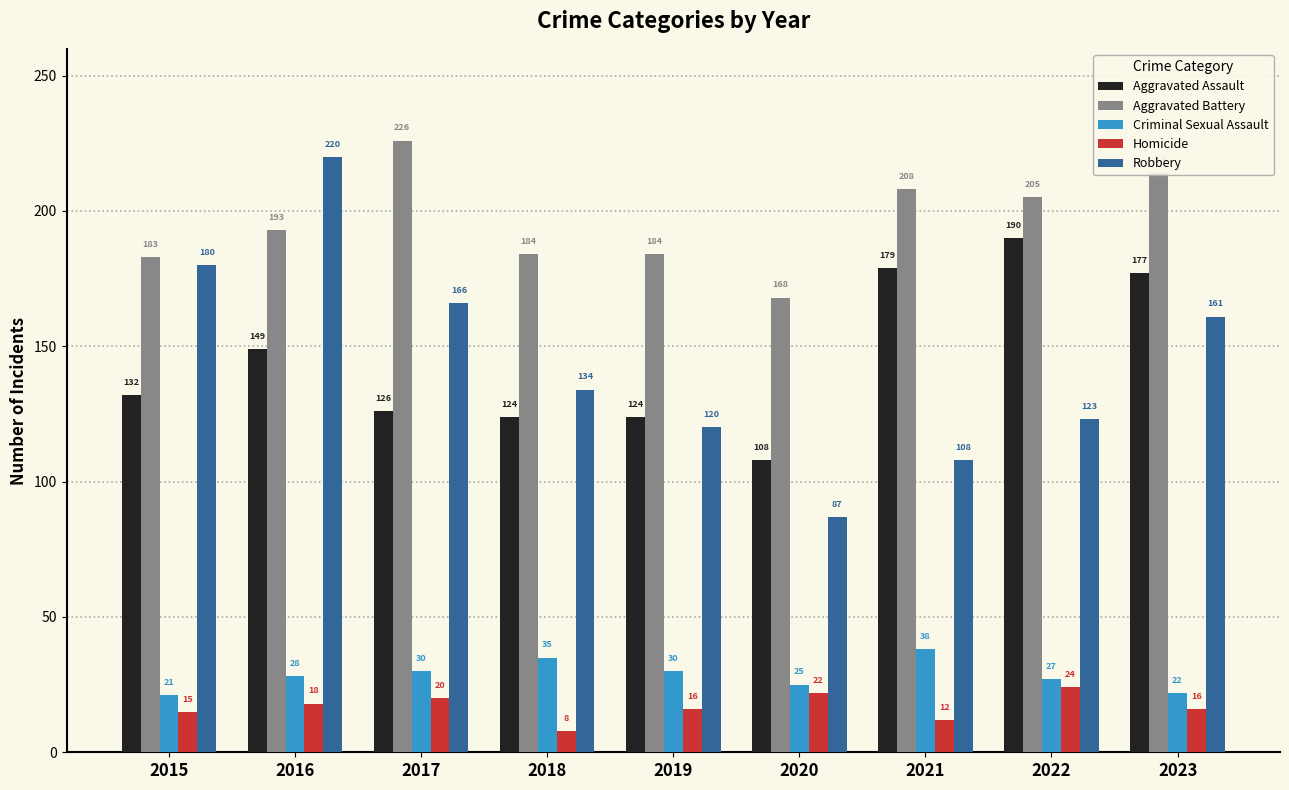

Which series changed the most between 2022 and 2023?

Robbery